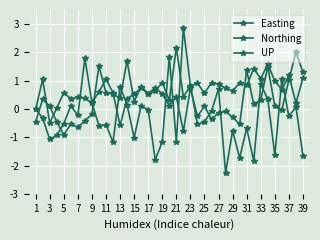

At which label does Northing first exceed 0?

3